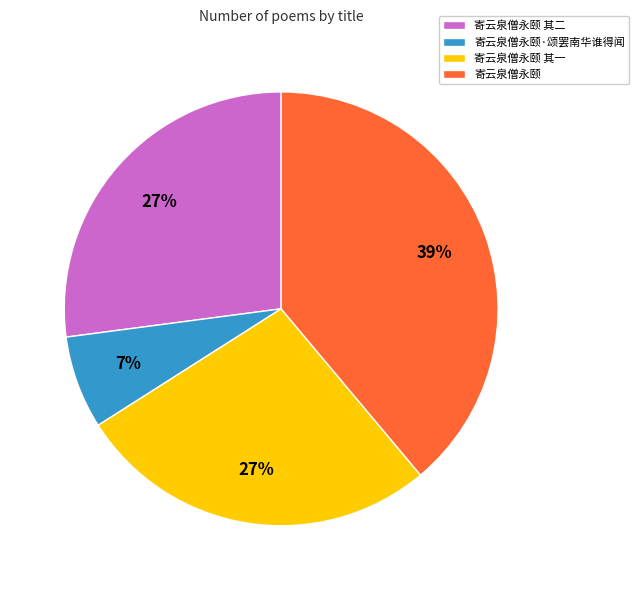

True or false: 寄云泉僧永颐 其一 accounts for 16% of the total.

False